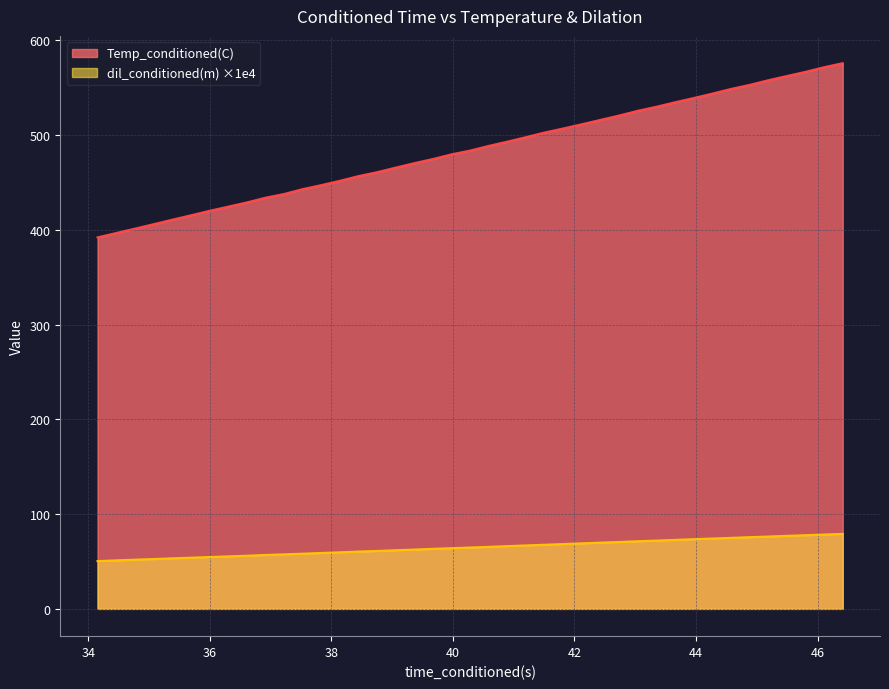

What is the average value of the dil_conditioned(m) series?

65.2